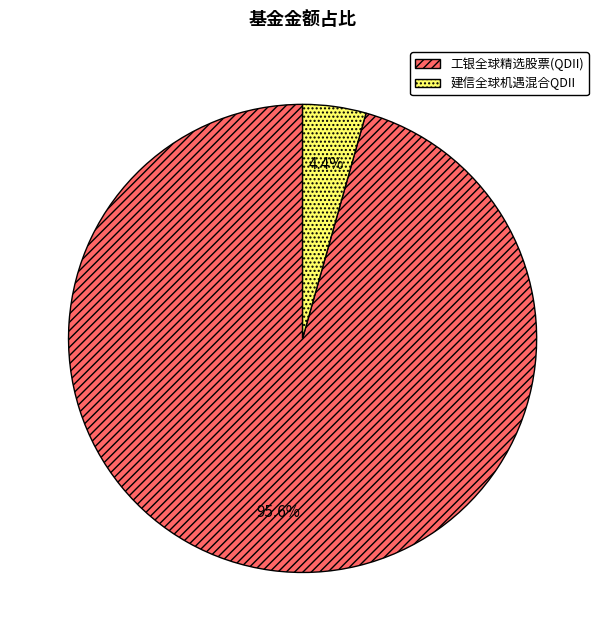

Between 工银全球精选股票(QDII) and 建信全球机遇混合QDII, which is larger?

工银全球精选股票(QDII)